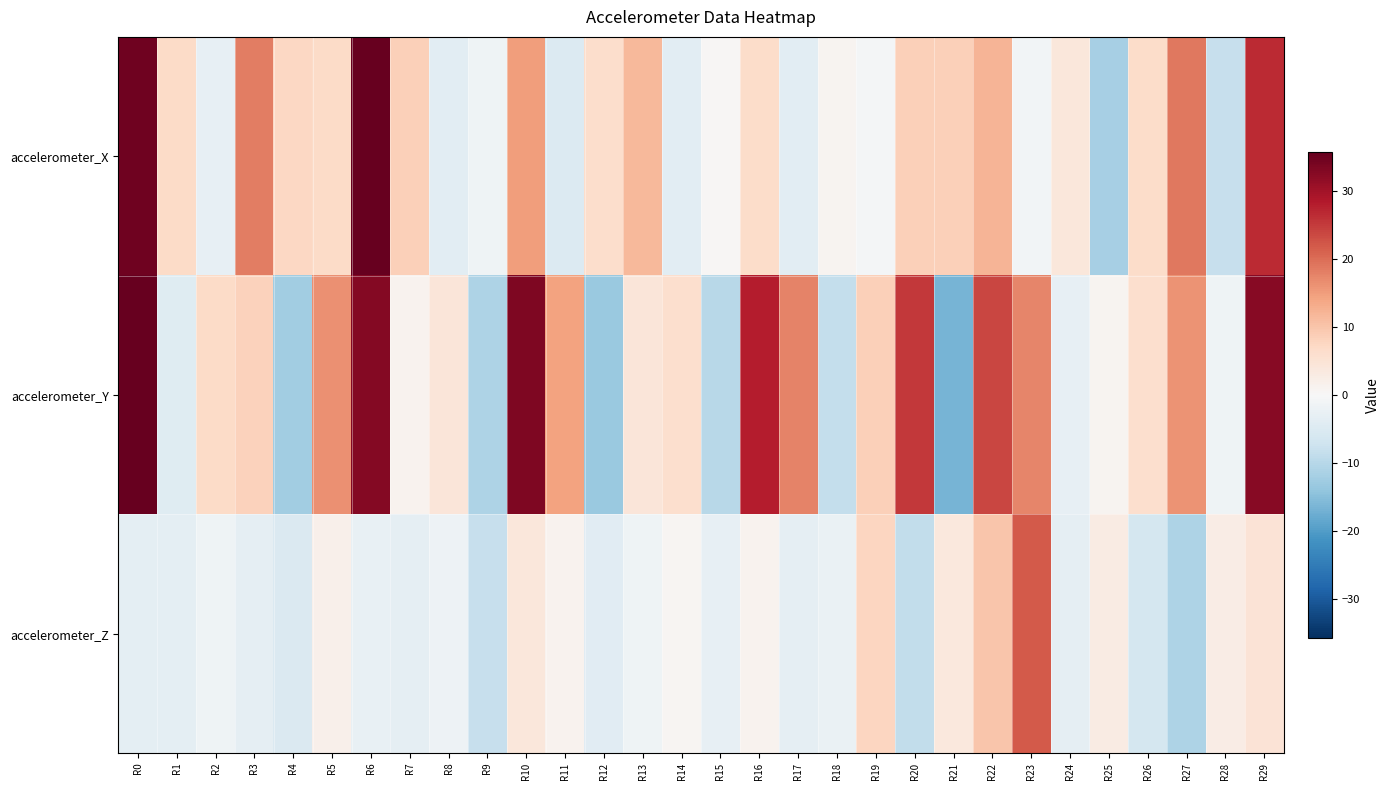

Between R8 and R14, which is larger?

R14